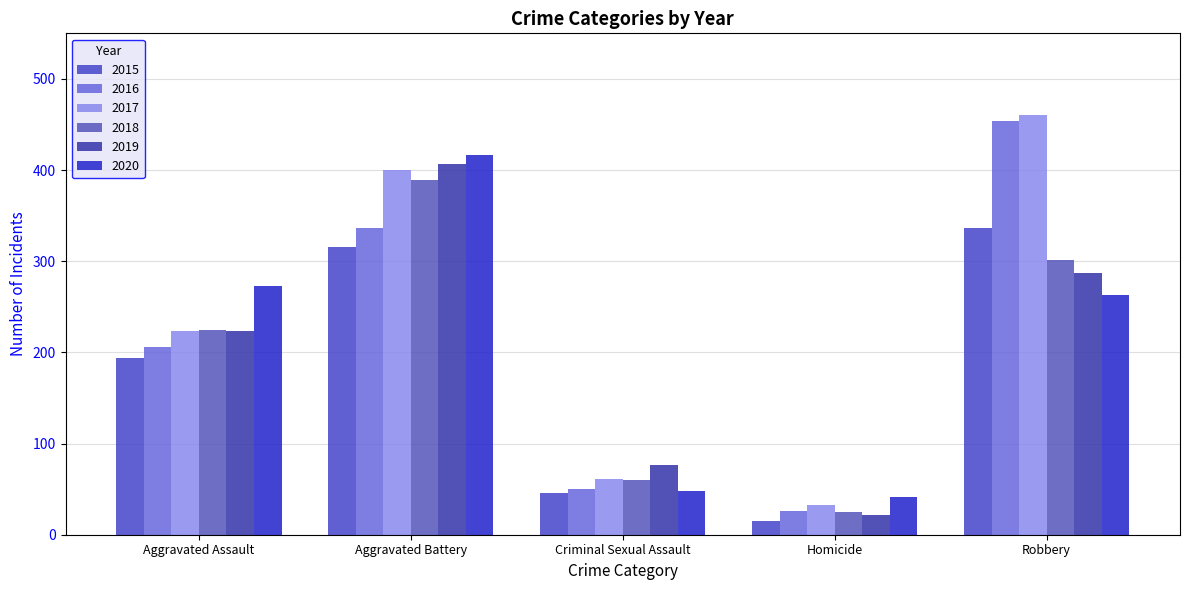

At which category is the sum across all series the highest?

Aggravated Battery